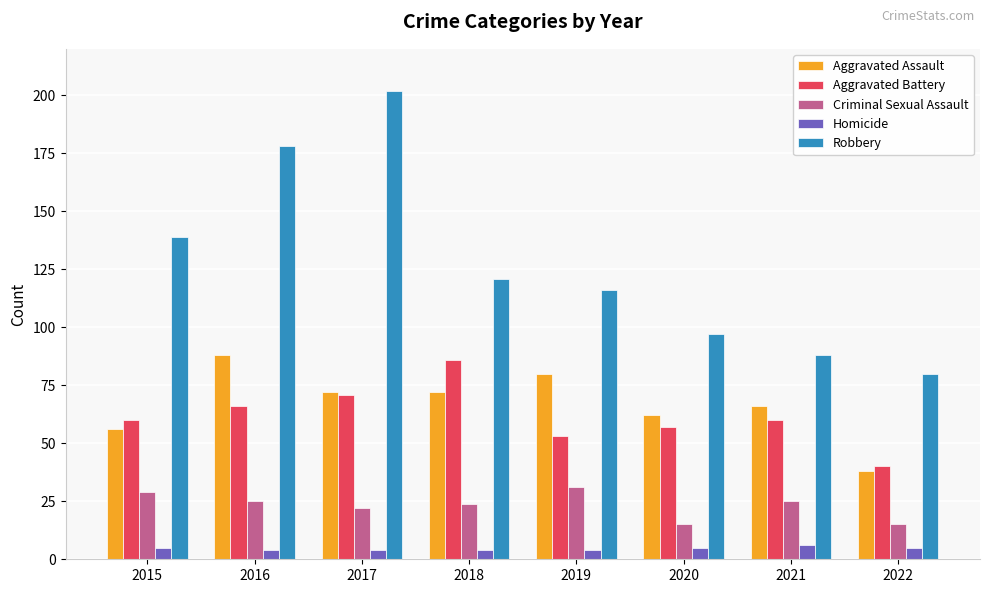

At how many categories does at least one series exceed 73?

8